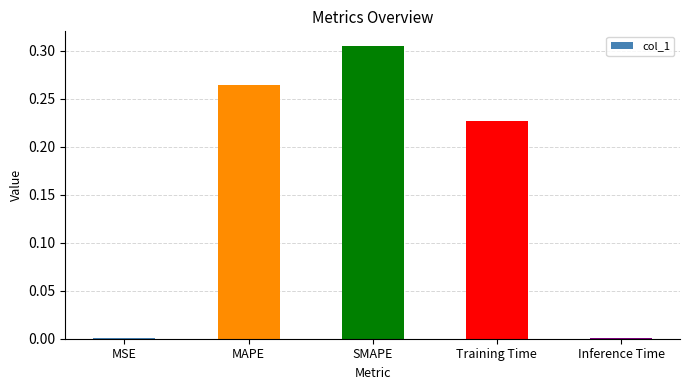

What is the sum of all values?

0.8